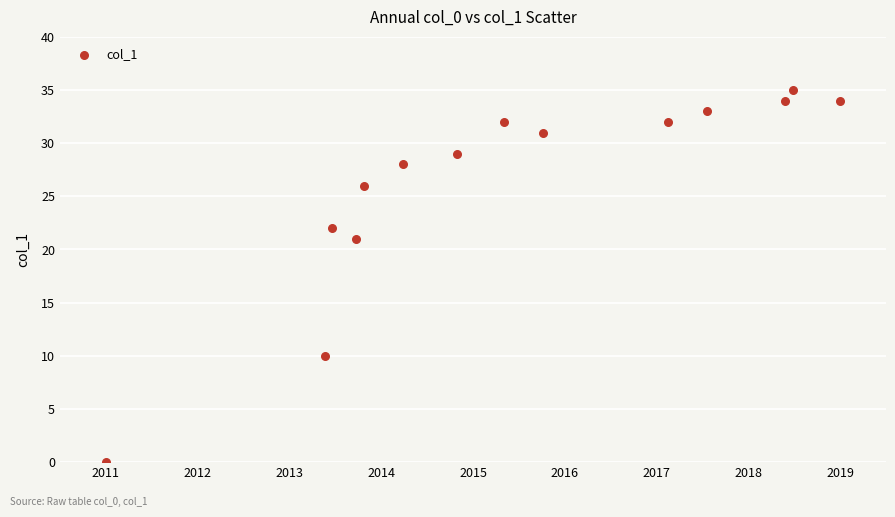

What Y value in the scatter plot is closest to 17?

21